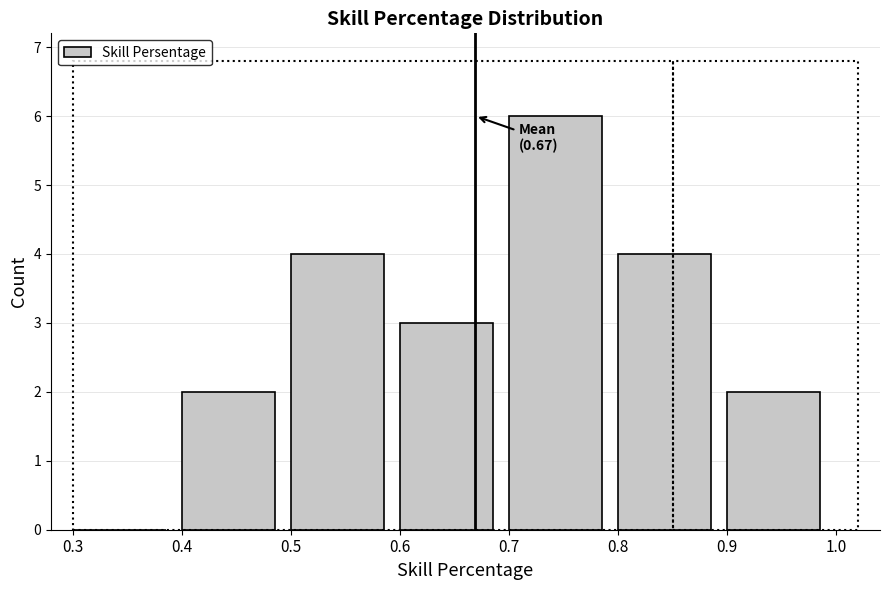

Which range on the x-axis has the tallest bar?

0.7 to 0.8